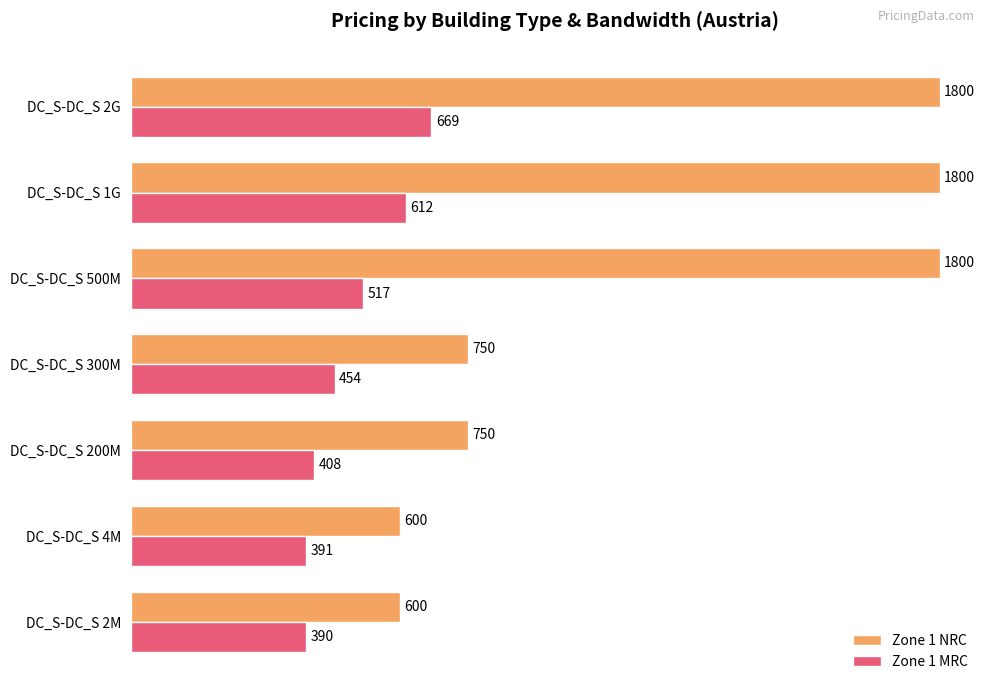

Between DC_S-DC_S 4M and DC_S-DC_S 500M, which series saw the biggest shift?

Zone 1 NRC